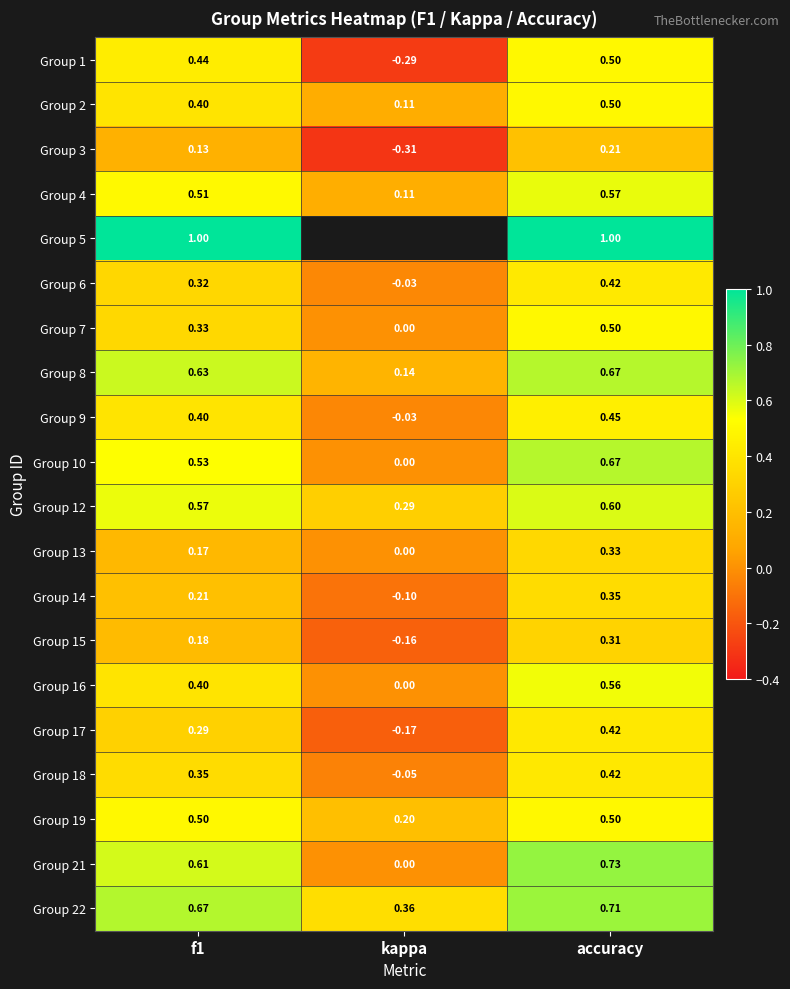

What is the difference between the second highest and minimum values in the Group 18 series?

0.4